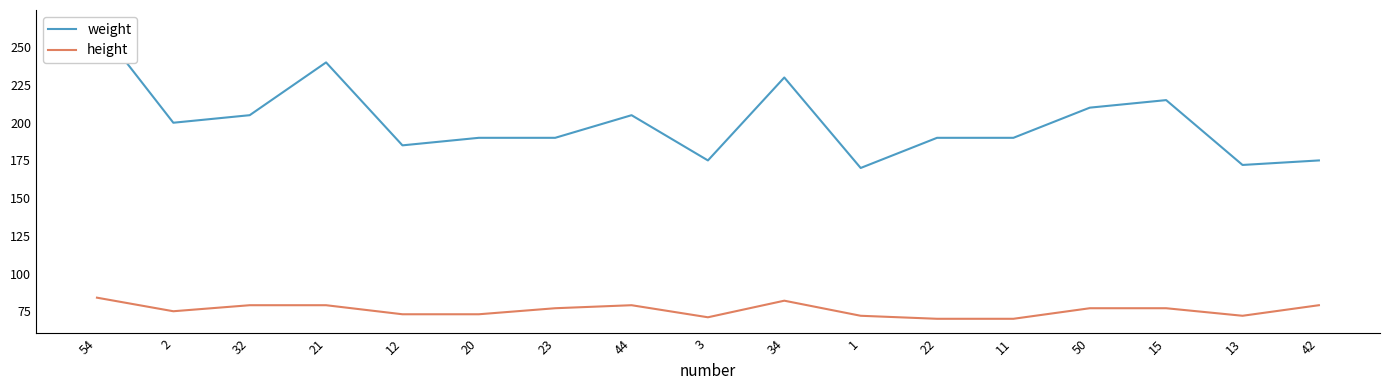

What is the difference between the highest and lowest values at 34?

148